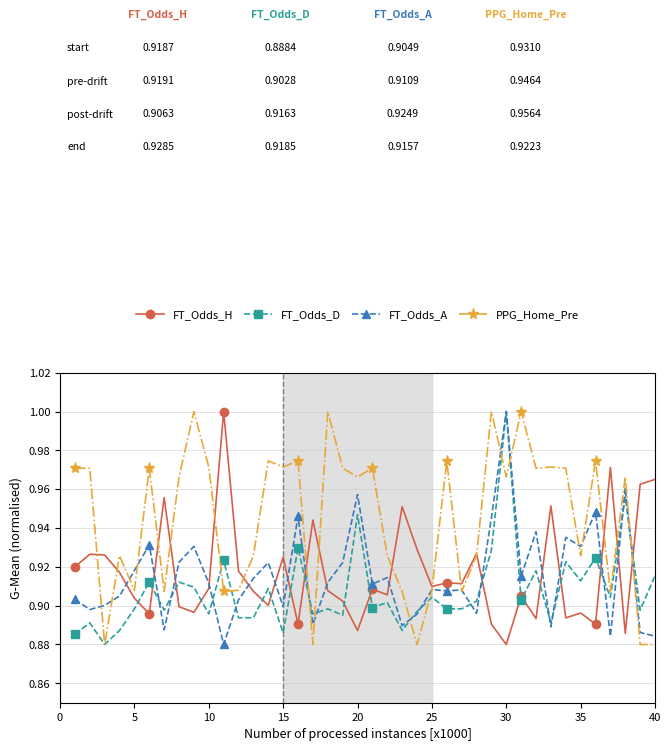

At how many categories does at least one series exceed 0?

40